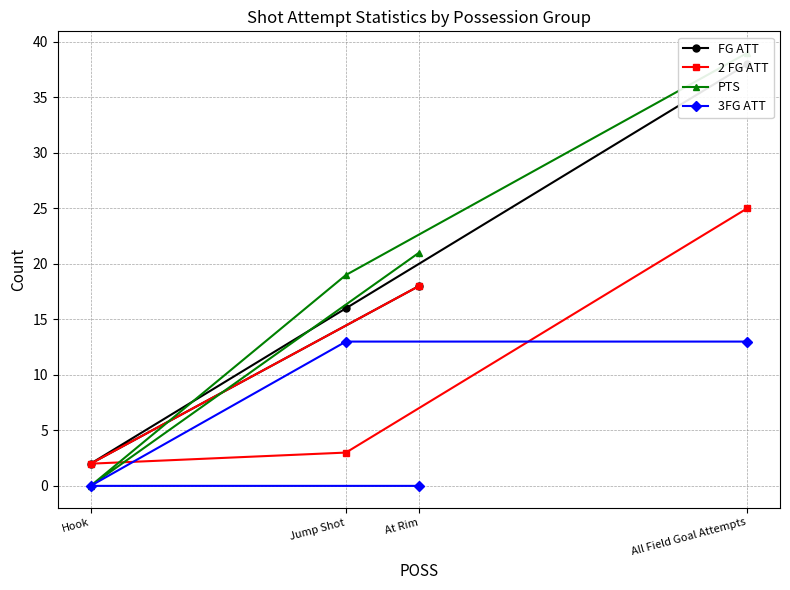

How many intersections are there between FG ATT and PTS?

2